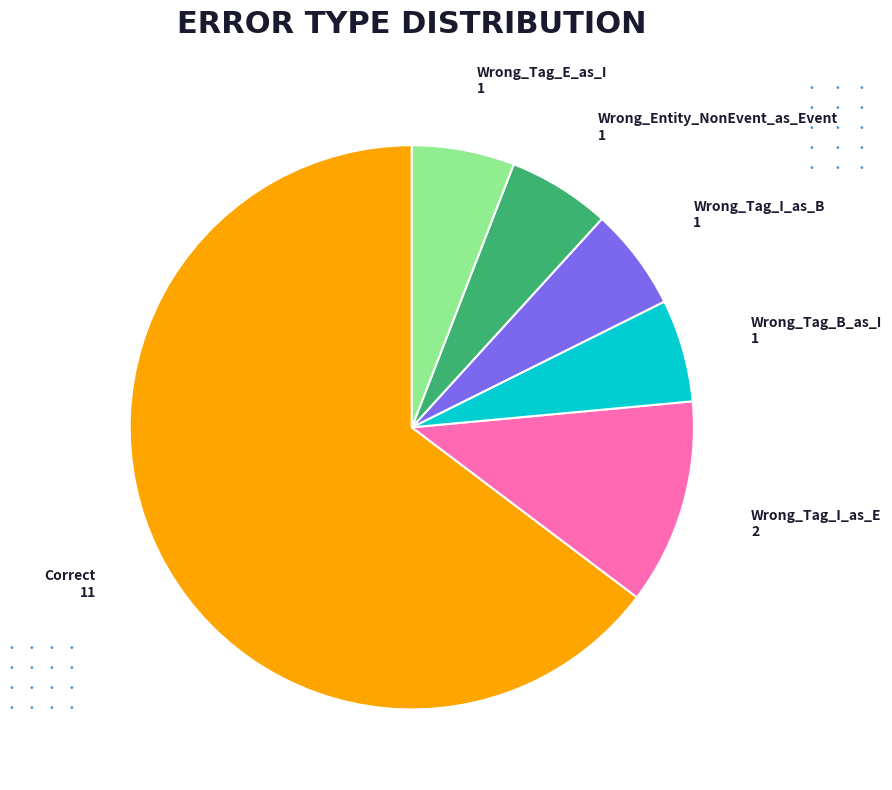

Which category has the biggest portion of the pie?

Correct